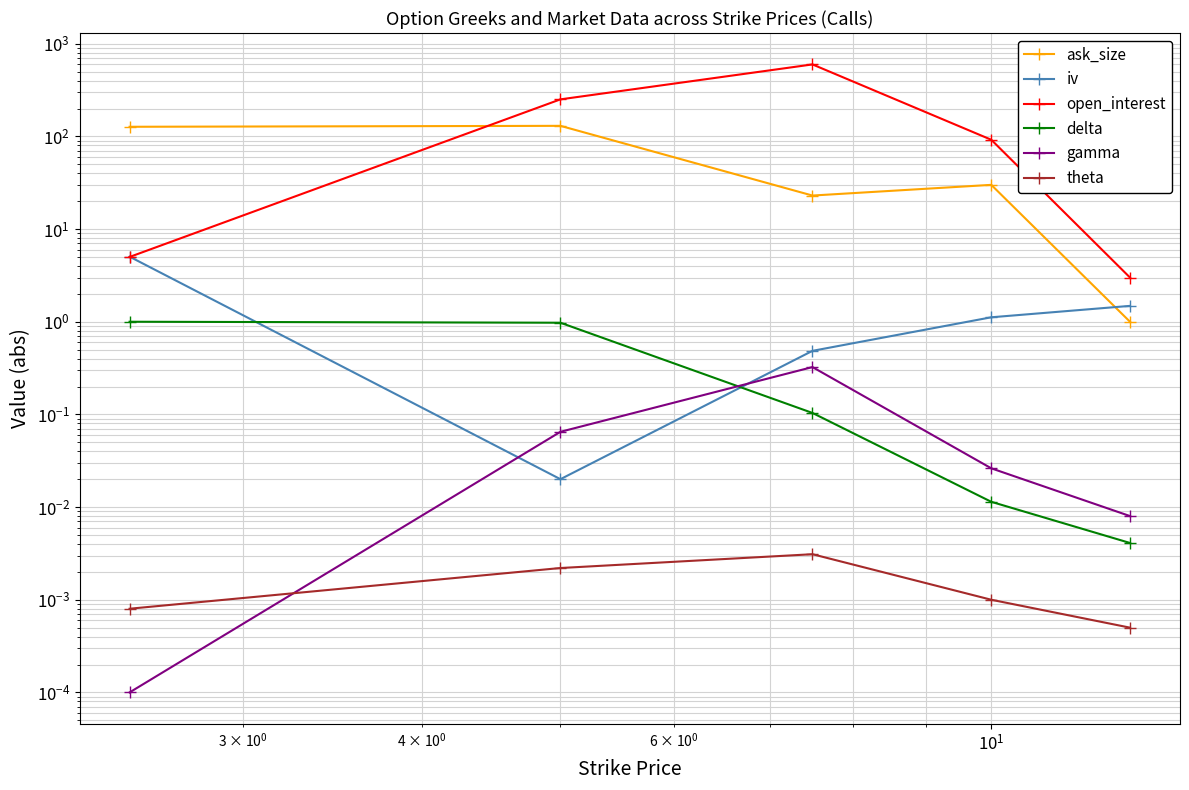

At $\mathdefault{10^{2}}$, list the series in order from smallest to largest.

theta, delta, gamma, iv, ask_size, open_interest